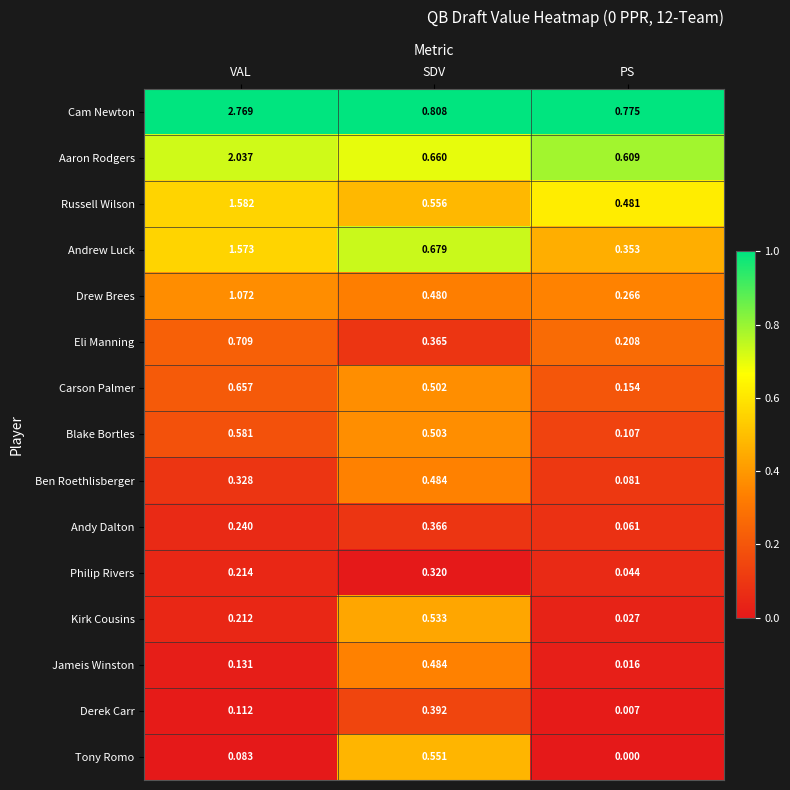

Which series has the widest spread of values?

Cam Newton